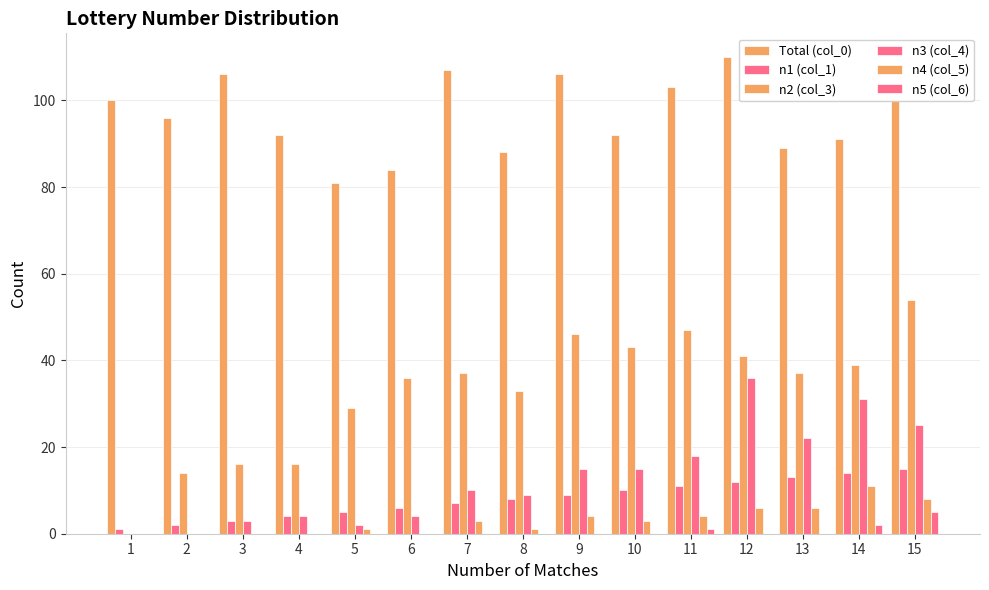

Reading left to right, extract all data points from this chart.

Total (col_0): 100	96	106	92	81	84	107	88	106	92	103	110	89	91	100
n1 (col_1): 1	2	3	4	5	6	7	8	9	10	11	12	13	14	15
n2 (col_3): 0	14	16	16	29	36	37	33	46	43	47	41	37	39	54
n3 (col_4): 0	0	3	4	2	4	10	9	15	15	18	36	22	31	25
n4 (col_5): 0	0	0	0	1	0	3	1	4	3	4	6	6	11	8
n5 (col_6): 0	0	0	0	0	0	0	0	0	0	1	0	0	2	5